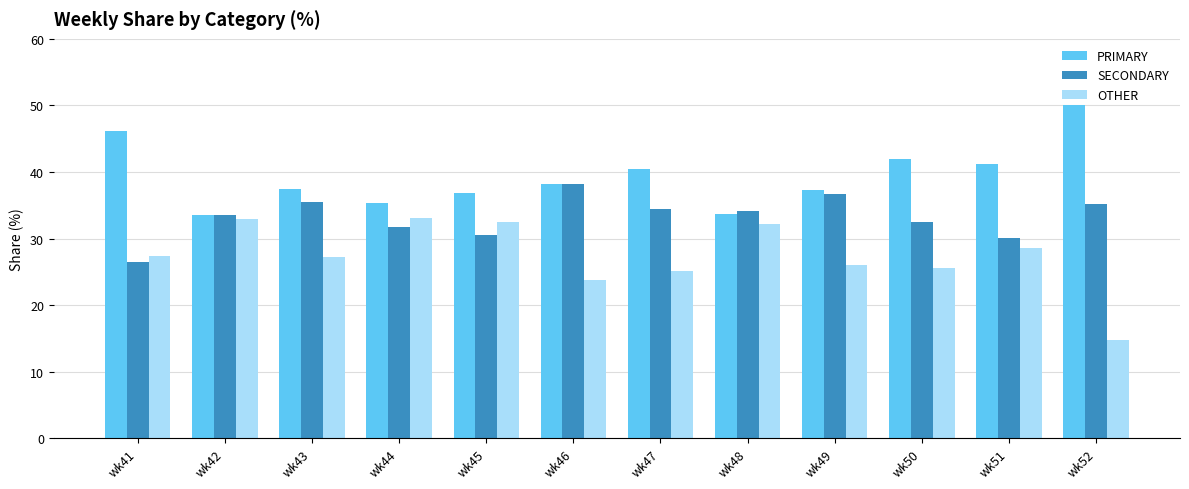

What is the average value of the PRIMARY series?

39.3